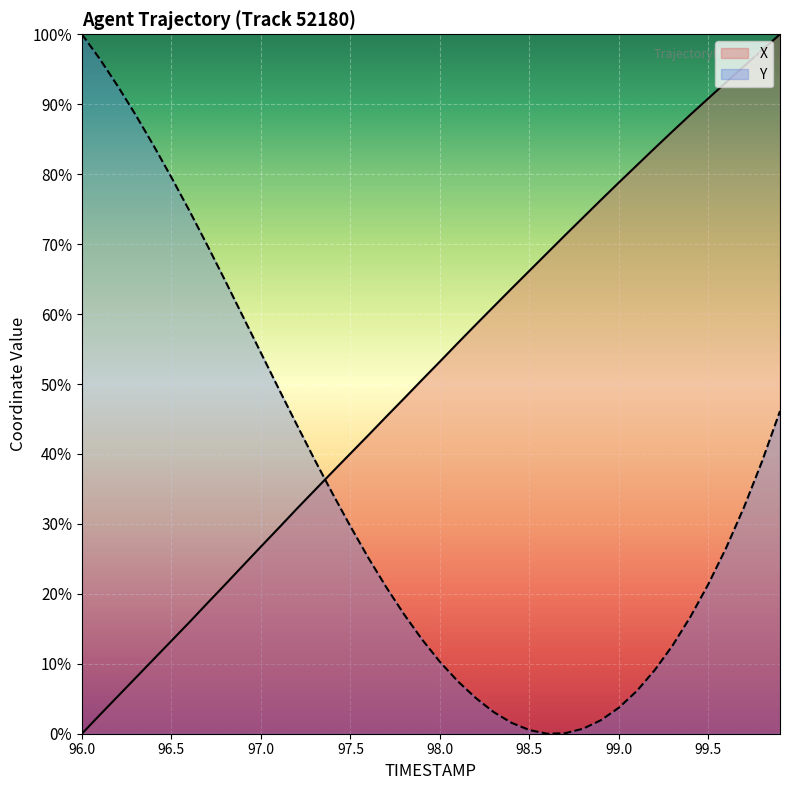

What is the label of the 23rd point from the left?

98.2